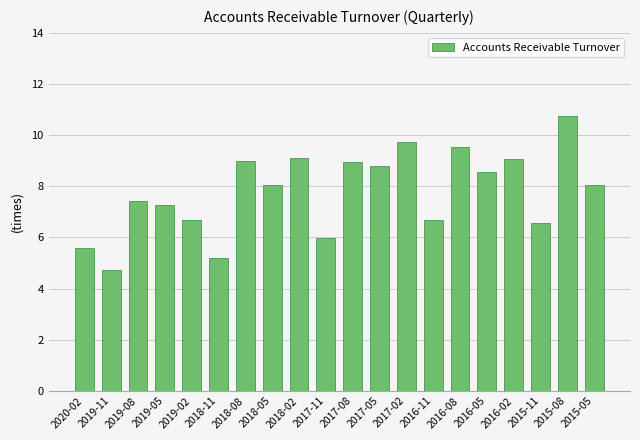

What position from the right is 2016-02?

4